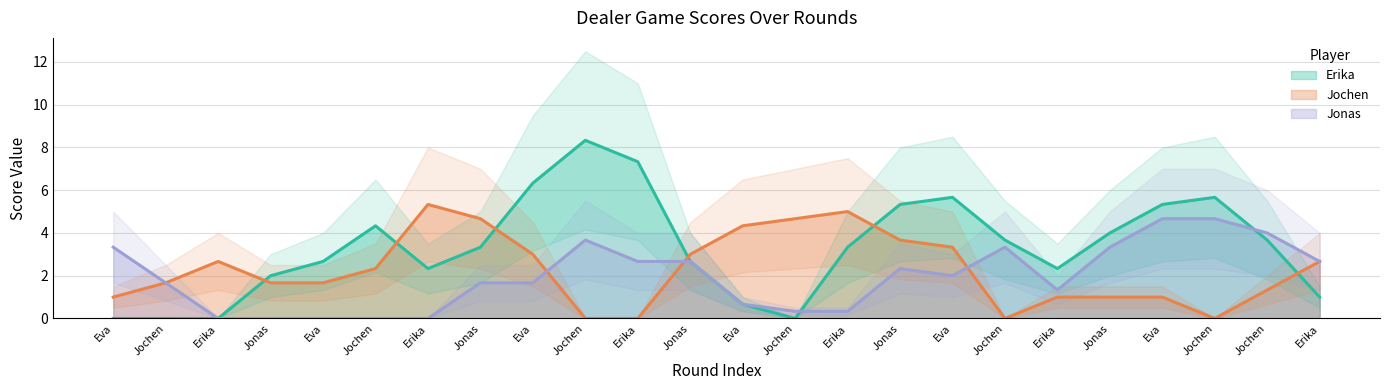

Does the chart have visible grid lines?

Yes